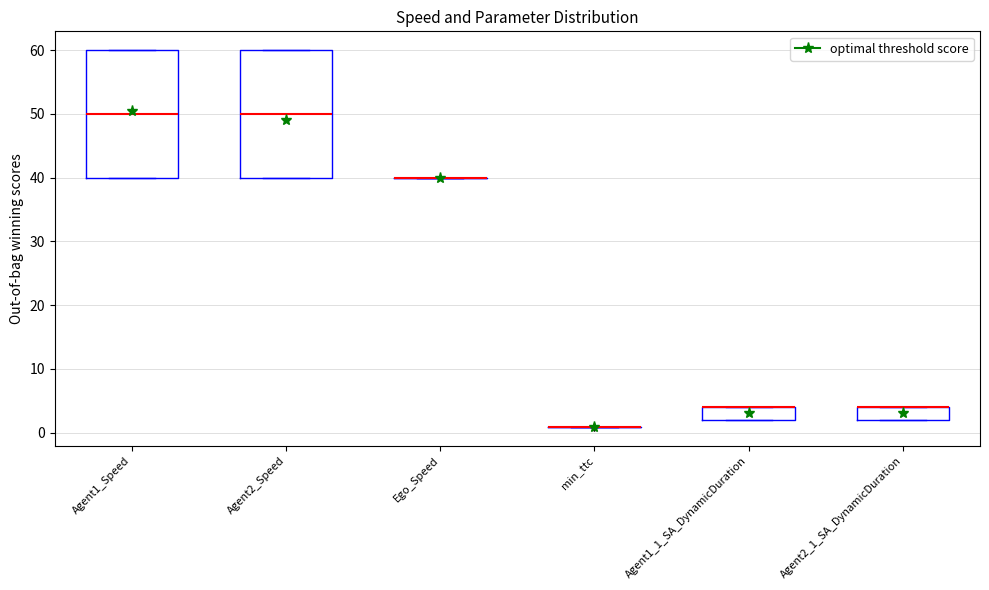

Reading left to right, read every box against the y-axis: the position of its median line, the range the box covers, and the ends of its whiskers. The values are not printed on the chart, so give them approximately, as read against the axis.

Agent1_Speed: median 50, box 40 to 60, whiskers 40 to 60
Agent2_Speed: median 50, box 40 to 60, whiskers 40 to 60
Ego_Speed: box collapsed to a line at 40, whiskers 40 to 40
min_ttc: box collapsed to a line at 1, whiskers 1 to 1
Agent1_1_SA_DynamicDuration: median 4 (drawn on the box's upper edge), box 2 to 4, whiskers 2 to 4
Agent2_1_SA_DynamicDuration: median 4 (drawn on the box's upper edge), box 2 to 4, whiskers 2 to 4